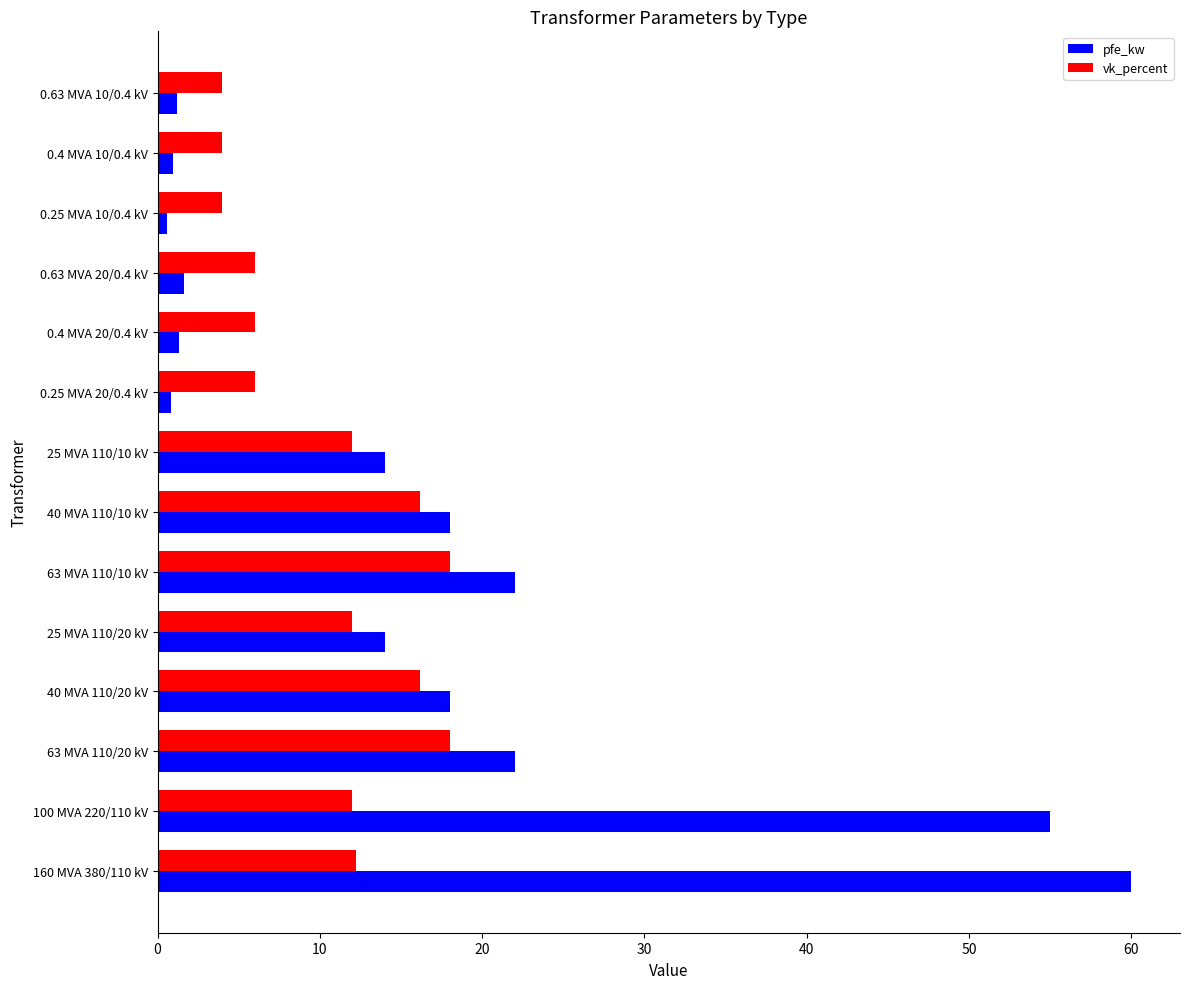

List the series in order of their peak value, highest first.

pfe_kw, vk_percent